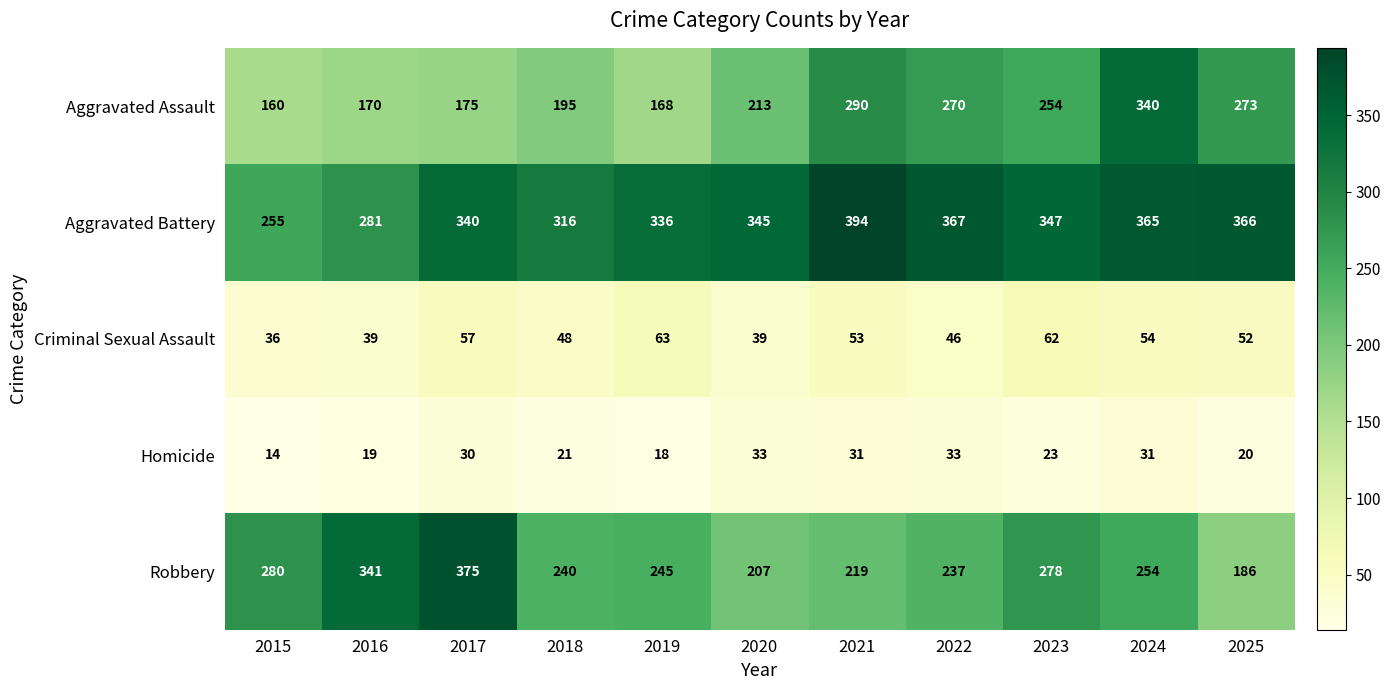

True or false: Aggravated Assault has a value of 175 at 2017.

True